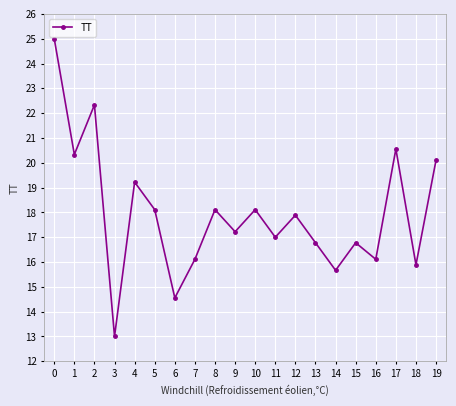

At which category does the chart reach its peak across all series?

0